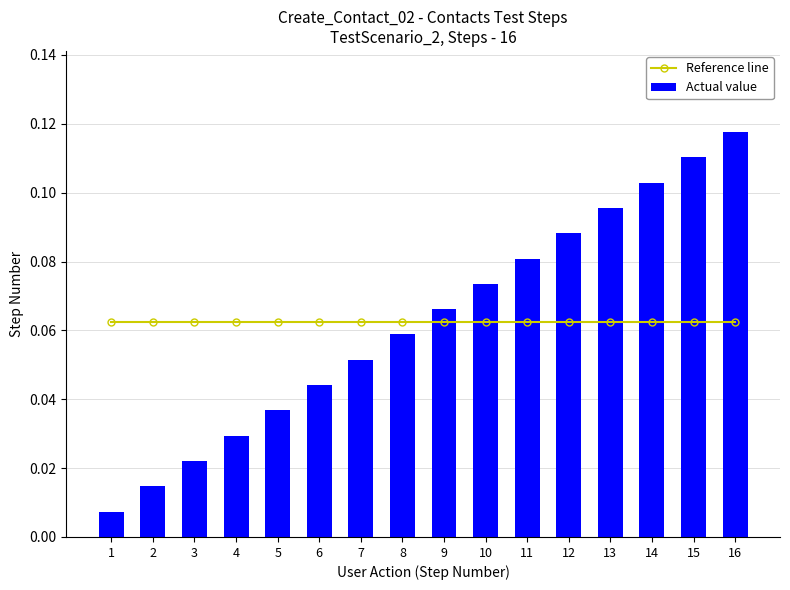

Which series has the largest range (max minus min)?

Actual value